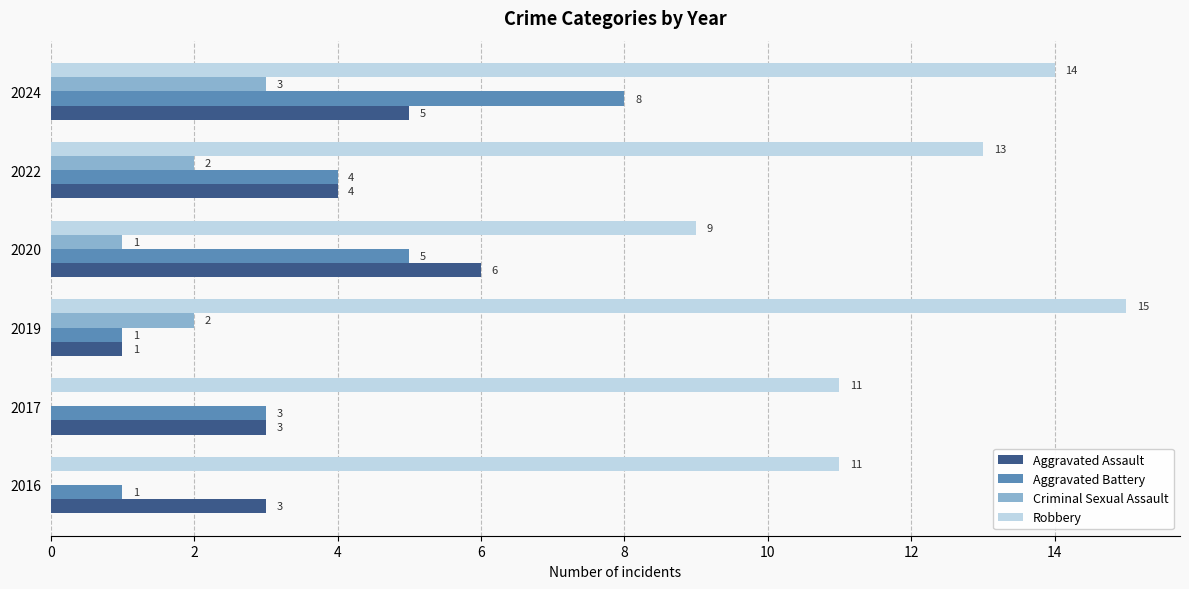

What is the greatest value displayed?

15